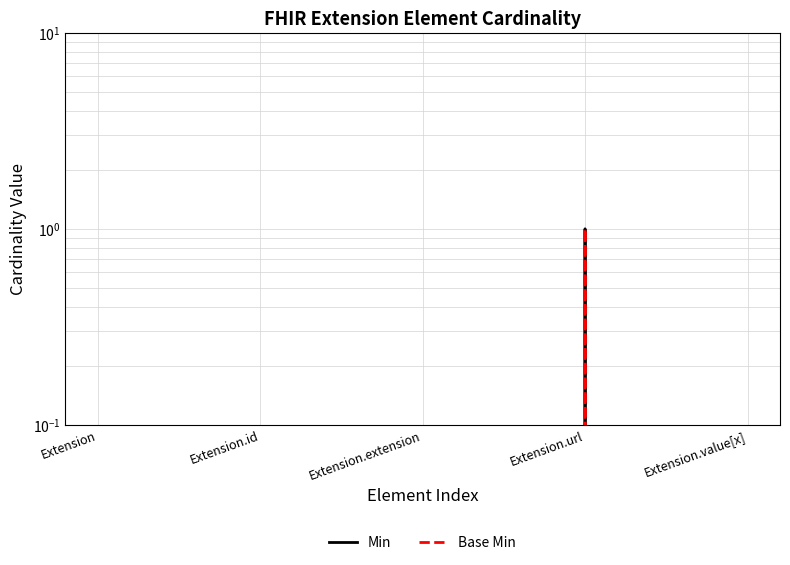

How many values in Min are above zero?

1